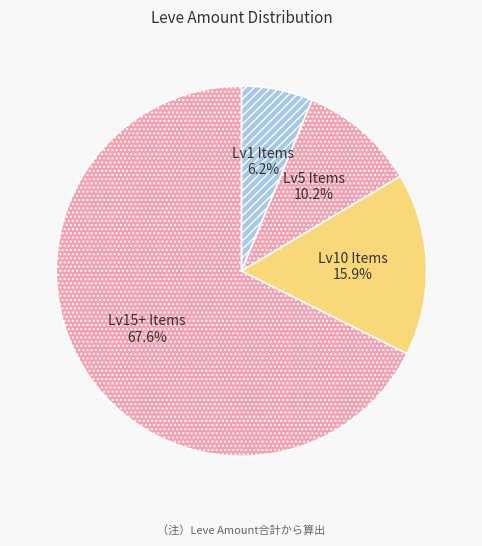

Is there any slice that represents more than half of the pie?

Yes